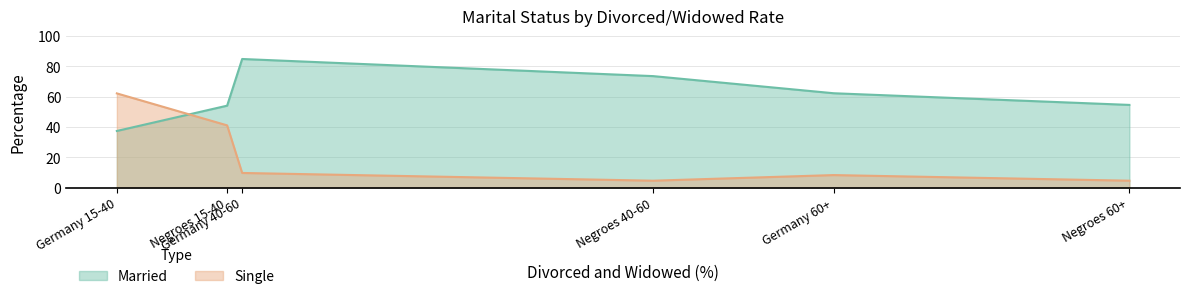

Does the chart have visible grid lines?

Yes